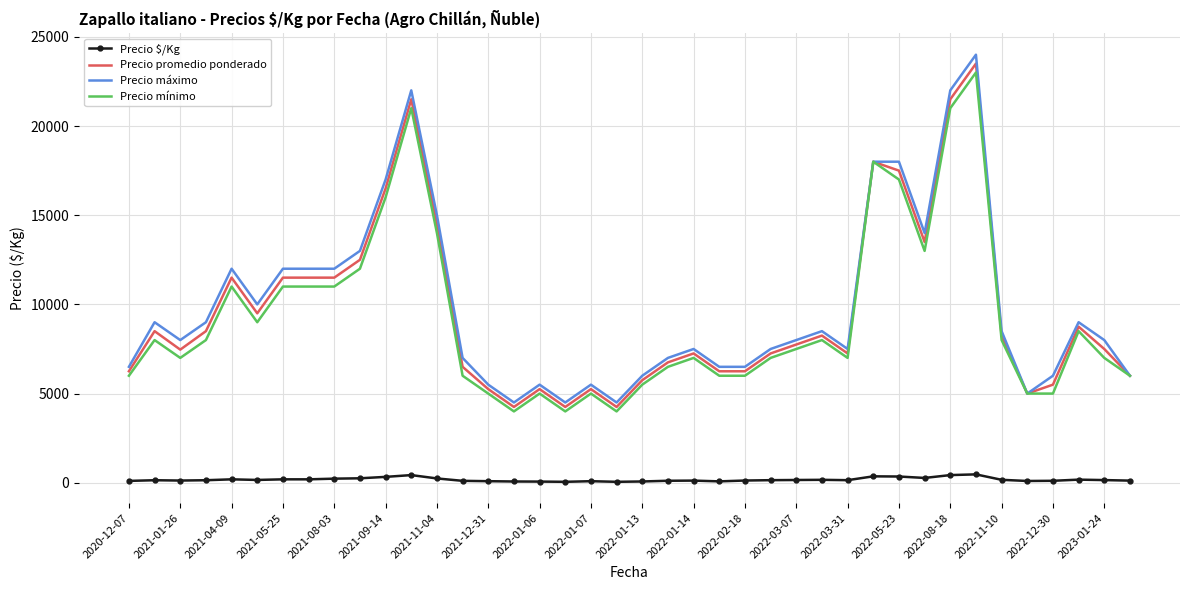

What is the greatest value displayed?

24000